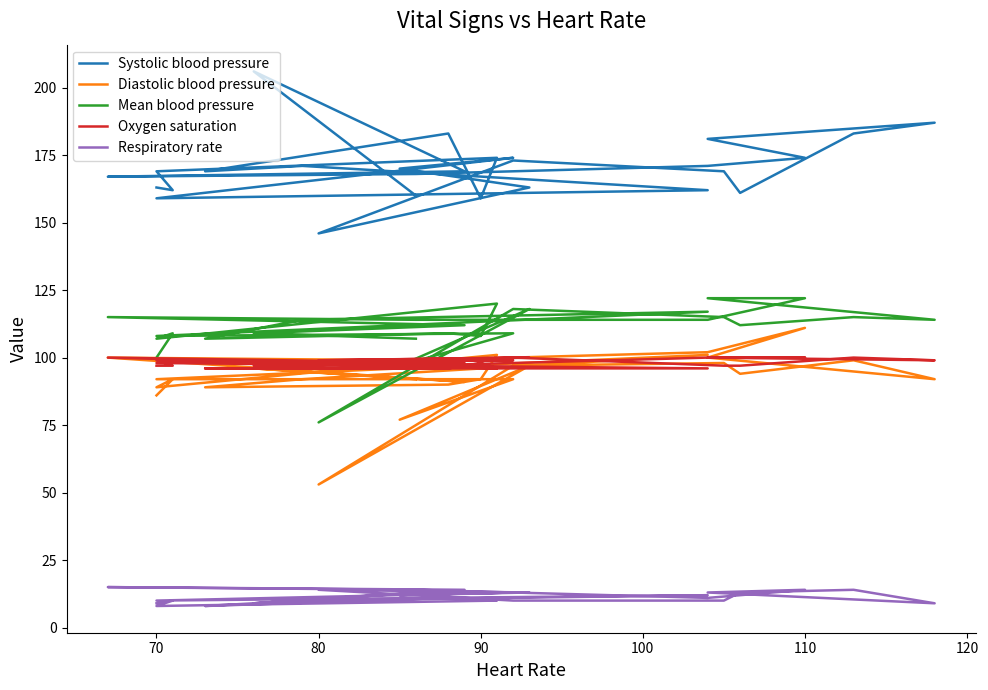

Which series has the largest total across all categories?

Systolic blood pressure